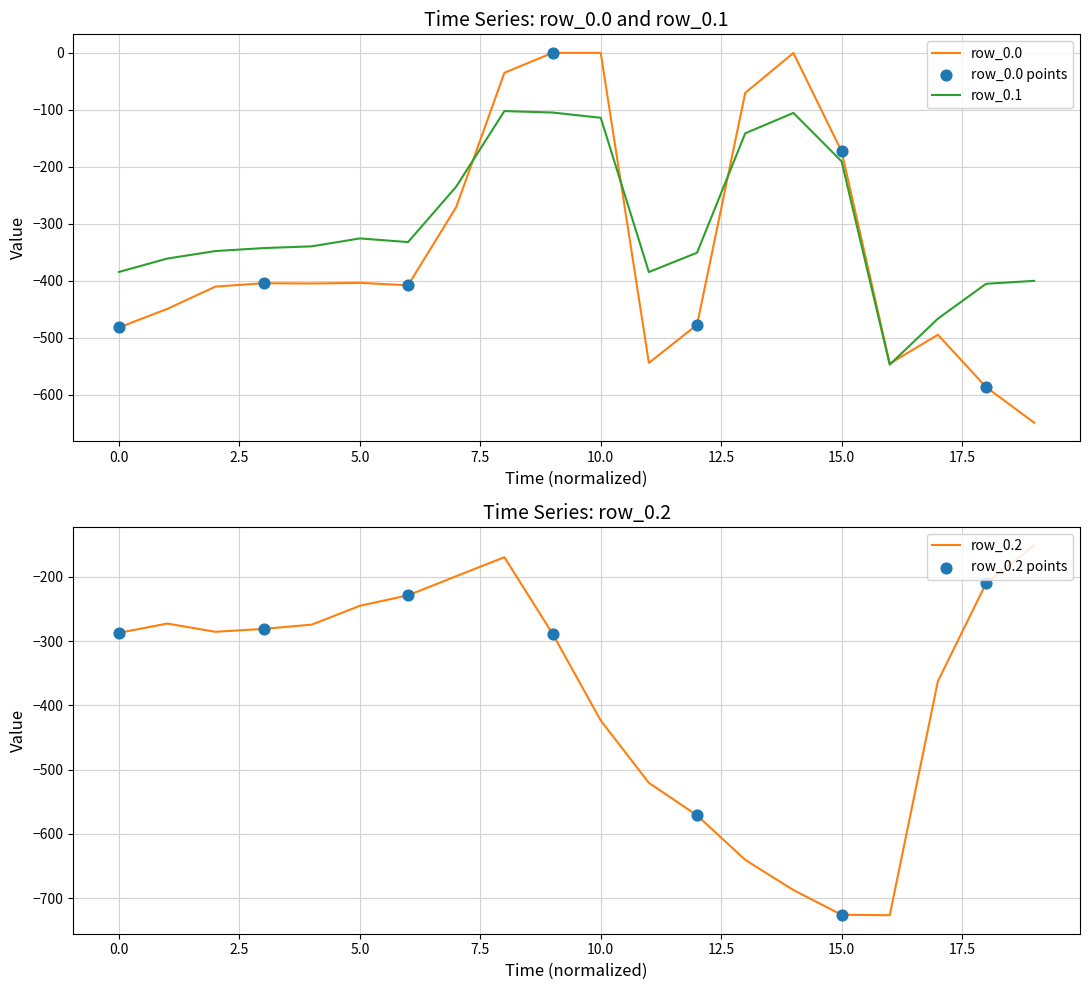

Which series has the largest Y range (max minus min)?

row_0.0